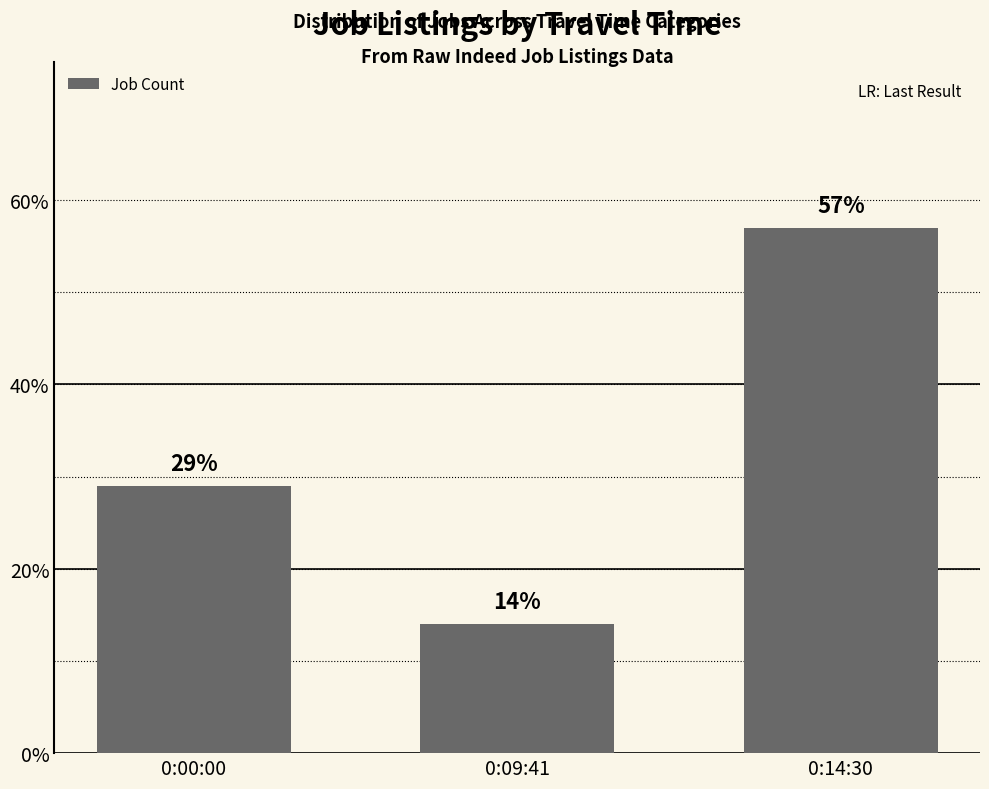

What is the value of the 3rd bar from the left?

57